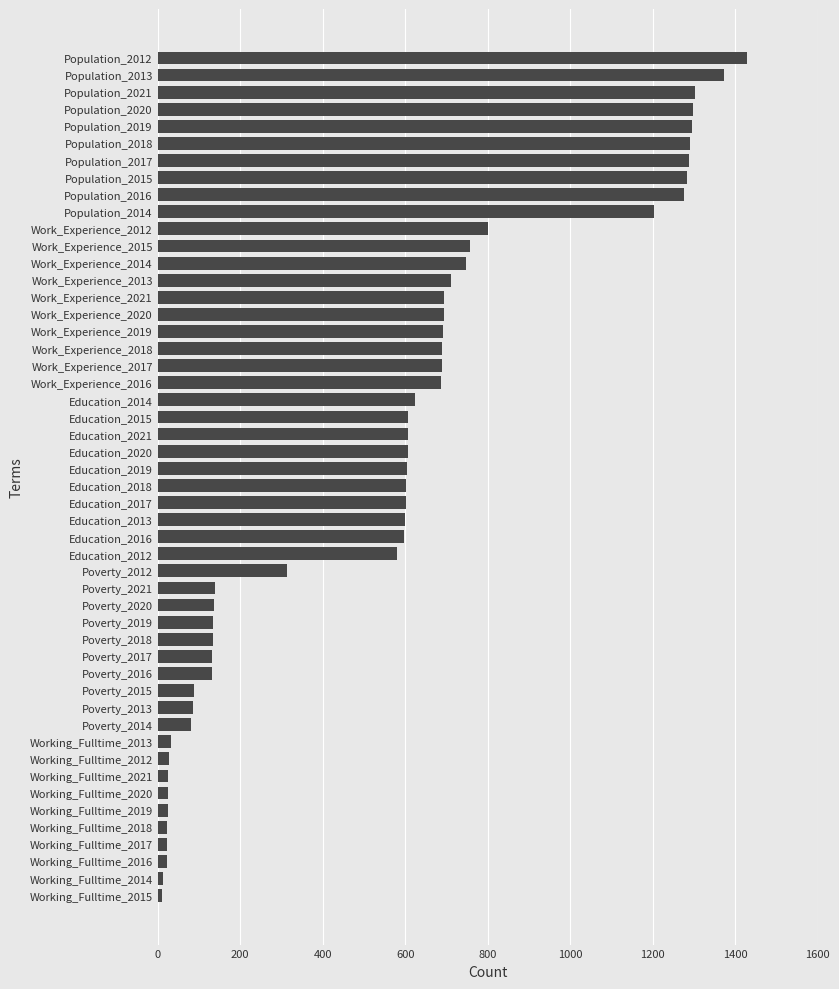

What is the ratio of the value at Population_2012 to the value at Education_2021?

2.4